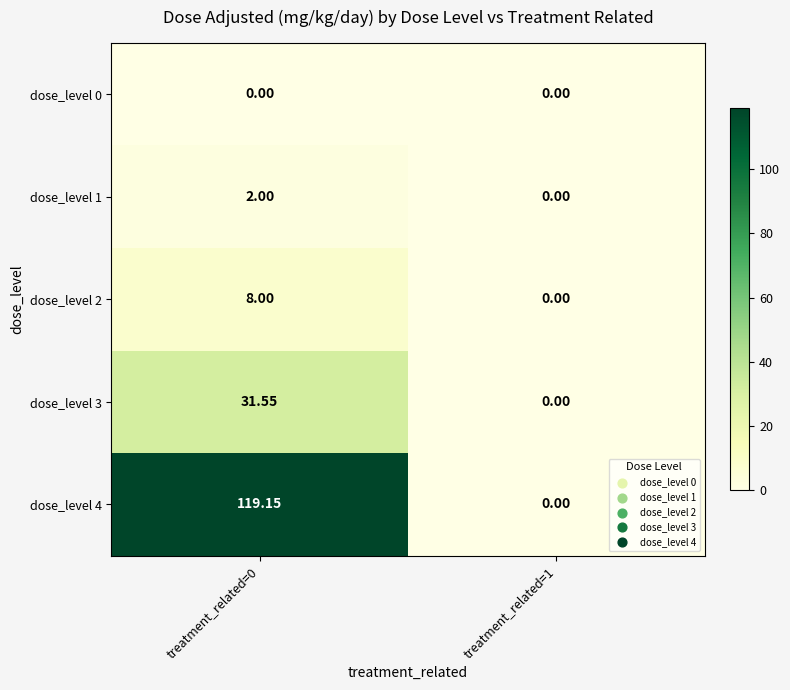

Is the value of dose_level 4 at treatment_related=1 greater than the value of dose_level 2 at treatment_related=0?

No